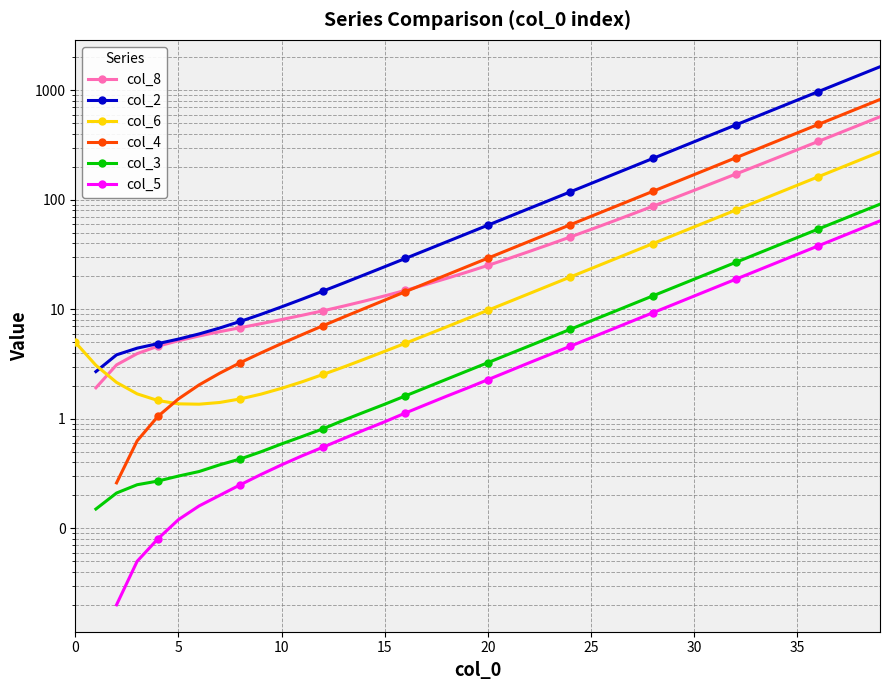

How many col_5 values are between 0 and 13?

28